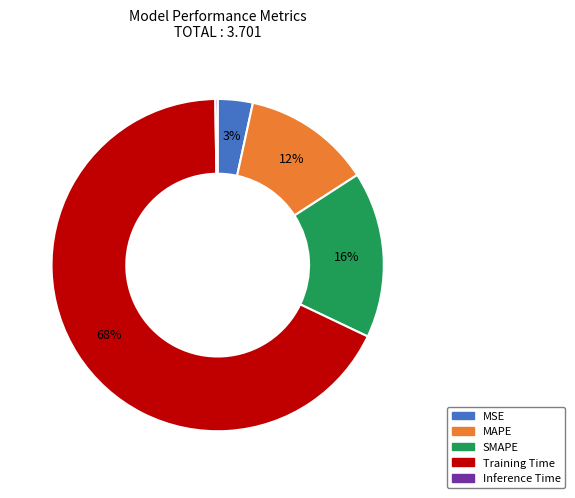

Which slice is the largest?

Training Time